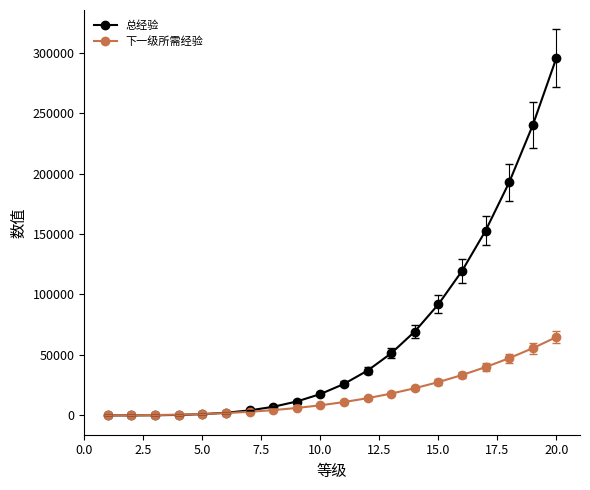

At how many categories does at least one series exceed 130279?

4